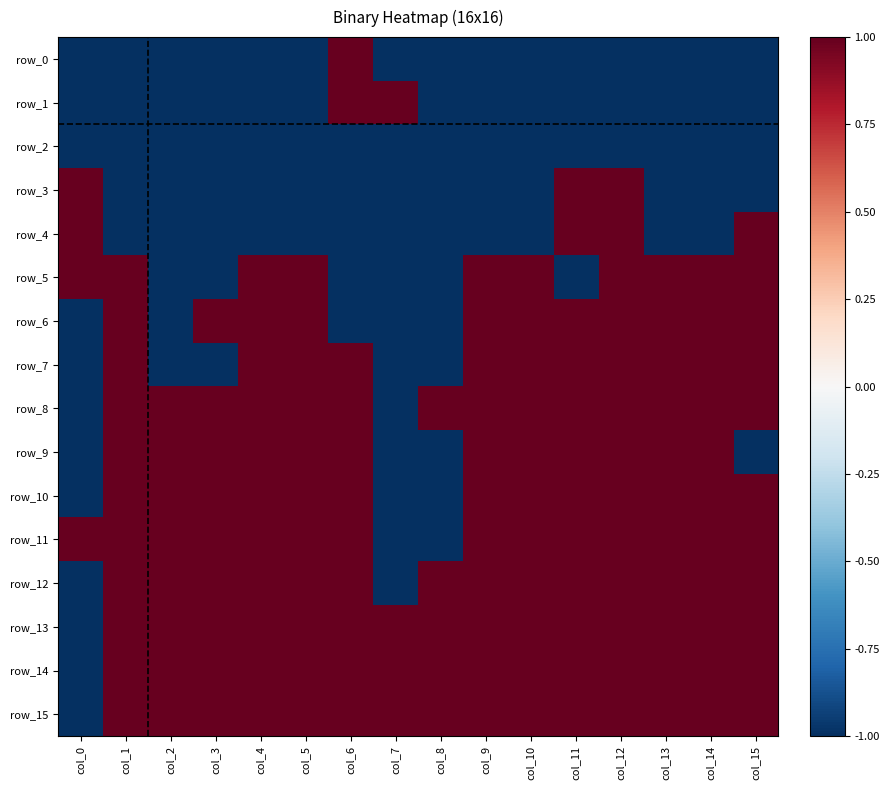

Rank the series by their maximum value, from highest to lowest.

row_0, row_1, row_3, row_4, row_5, row_6, row_7, row_8, row_9, row_10, row_11, row_12, row_13, row_14, row_15, row_2